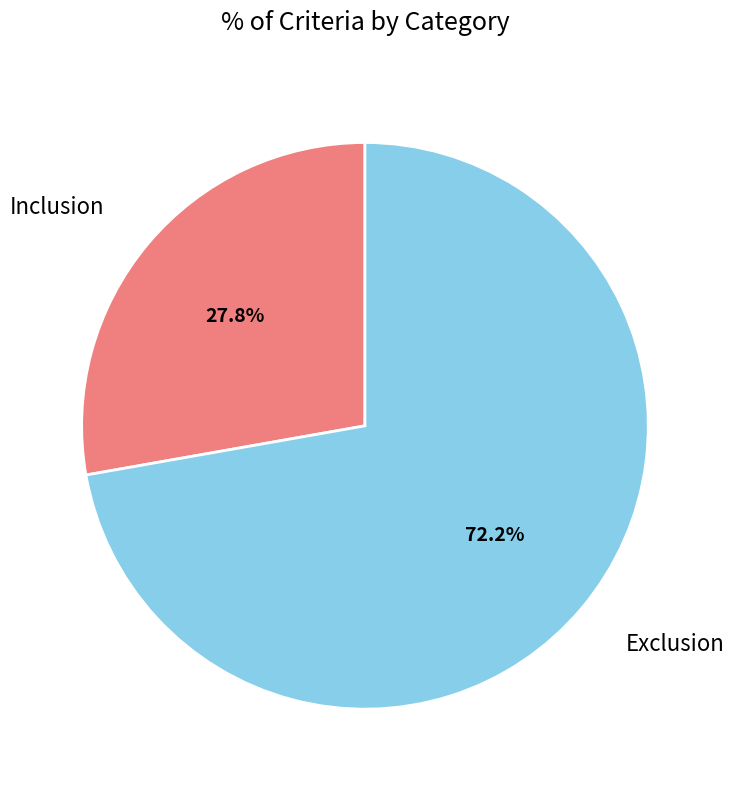

To the nearest percent, what is the difference between the Inclusion and Exclusion slice percentages?

44%